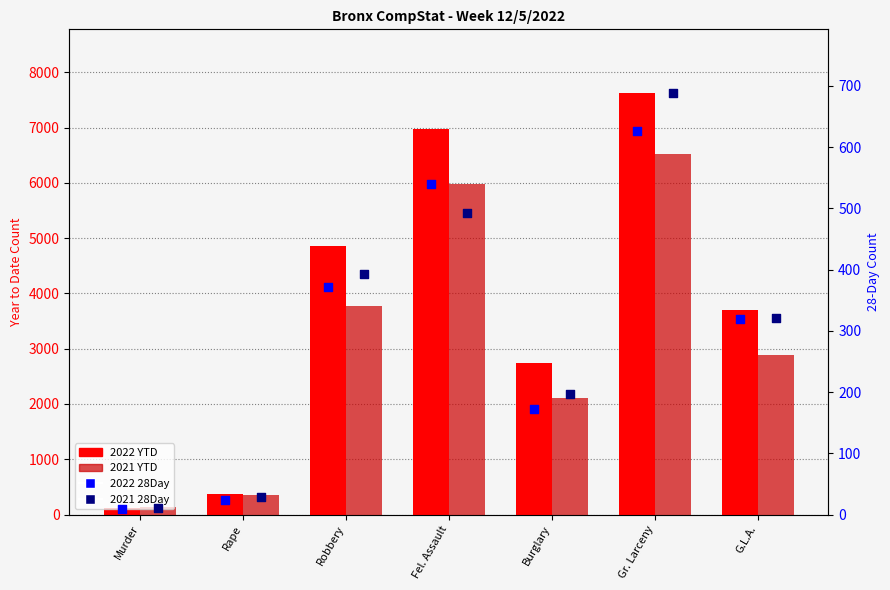

Which series contains the highest Y value?

2022 YTD